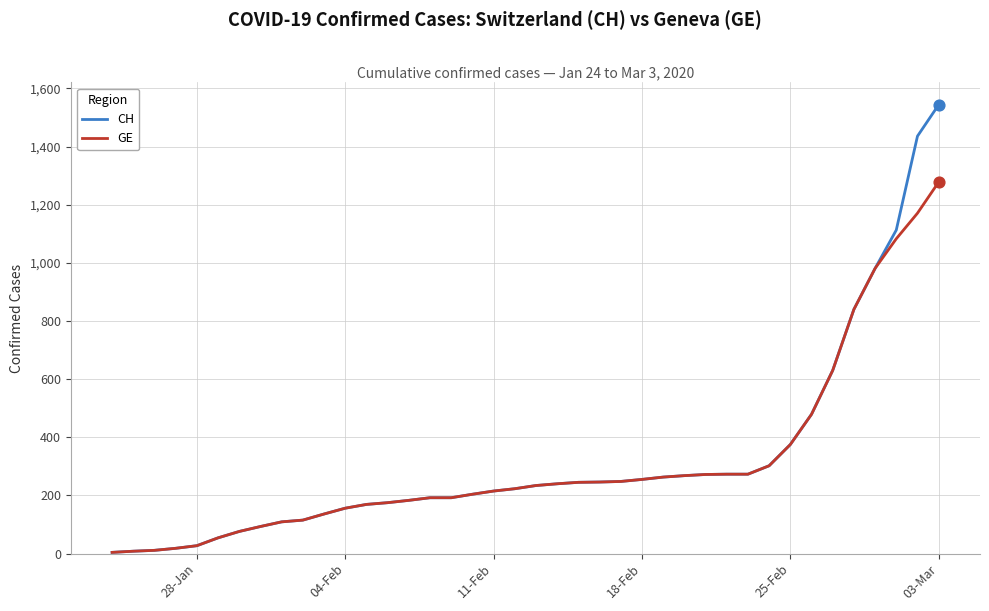

List the series in order of their peak value, highest first.

CH, GE